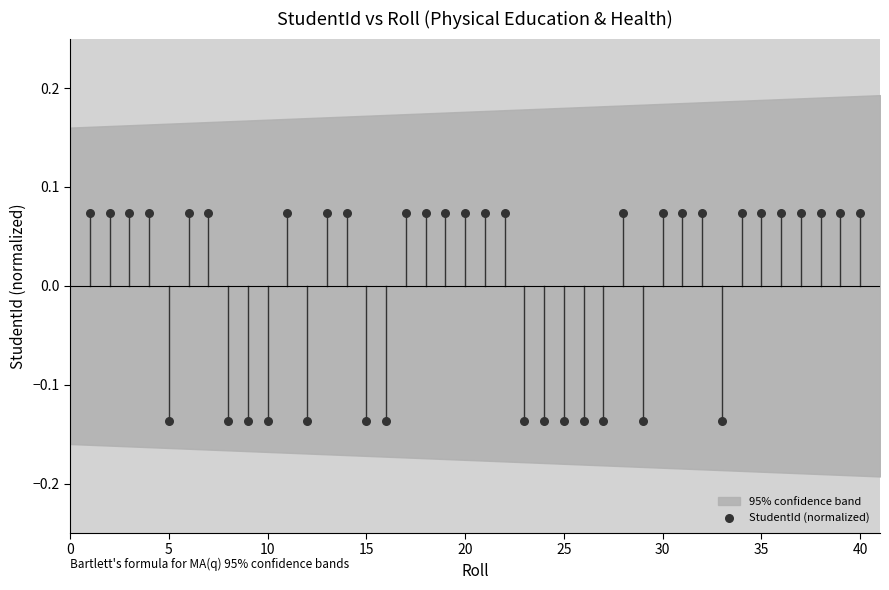

What is the range of X values (max minus min)?

39.0